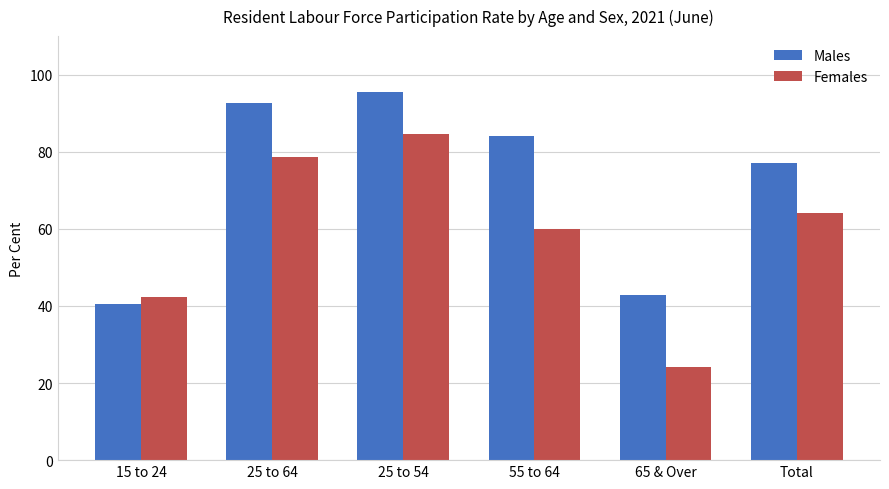

What is the total value across all series at 65 & Over?

67.0